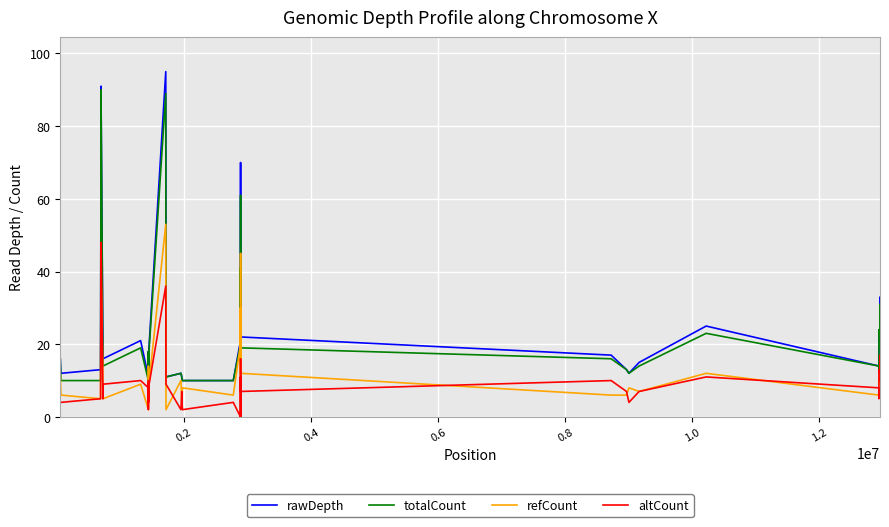

Which series has the largest range (max minus min)?

rawDepth